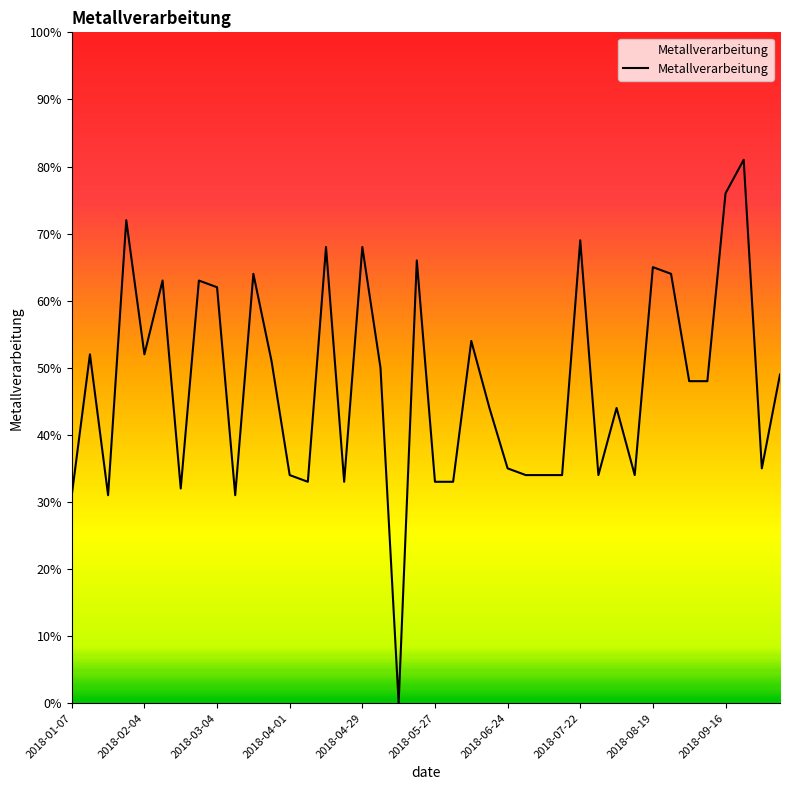

Does the chart display data point markers on the line(s)?

No